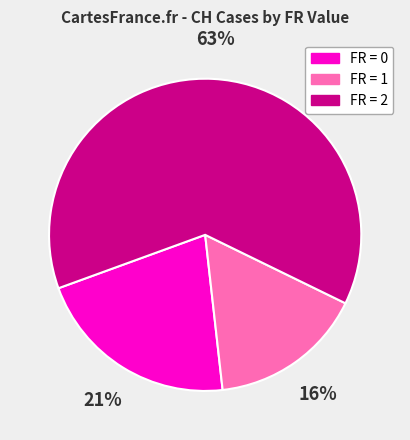

To the nearest percent, what portion does FR = 1 represent?

16%